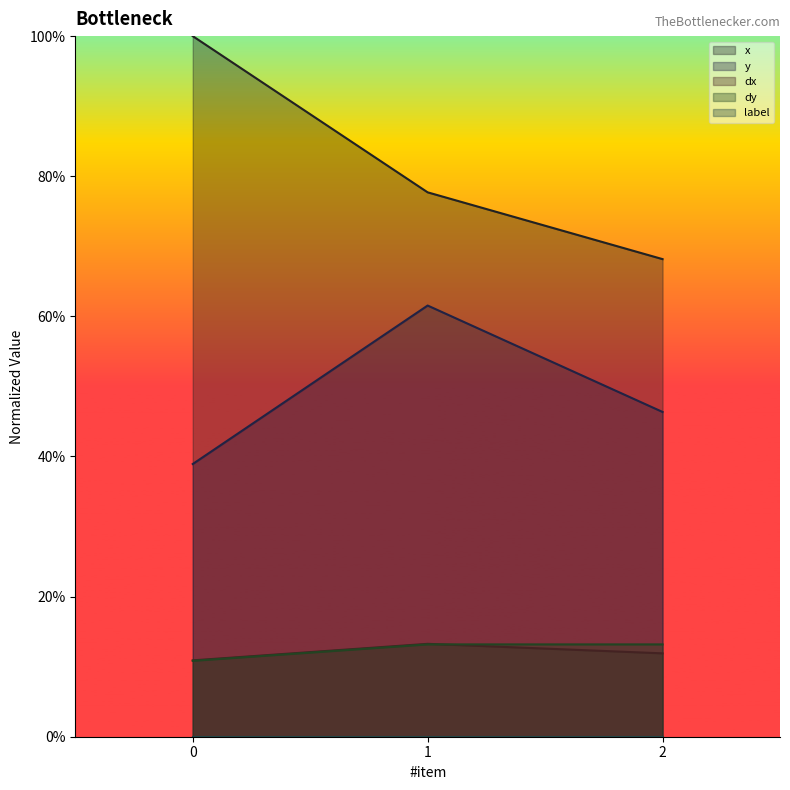

Reading right to left, transcribe all the data shown in this chart.

x: 0.7	0.8	1.0
y: 0.5	0.6	0.4
dx: 0.1	0.1	0.1
dy: 0.1	0.1	0.1